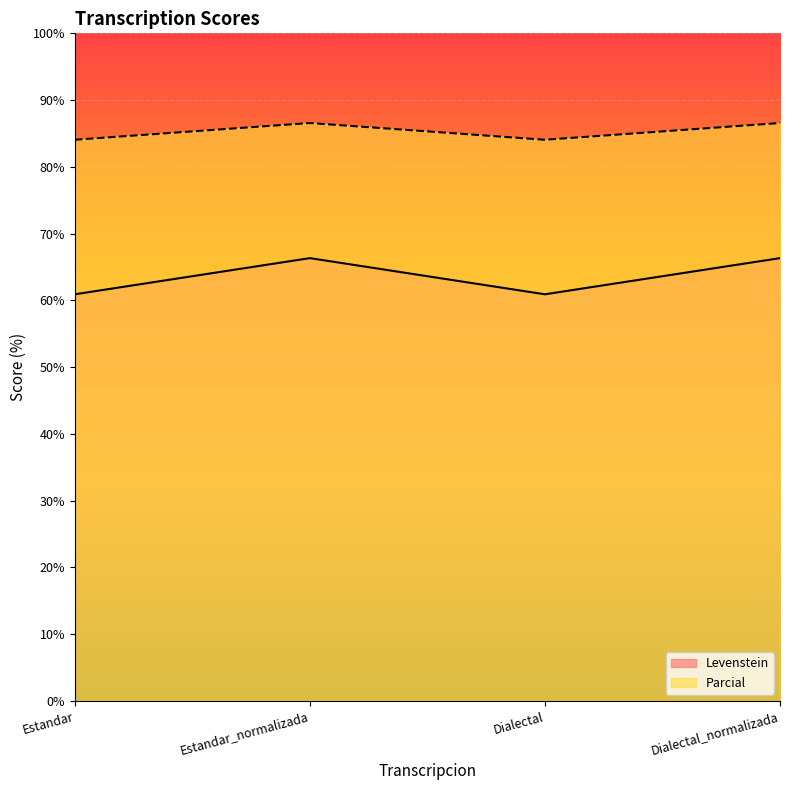

At Dialectal_normalizada, list the series in order from largest to smallest.

Parcial, Levenstein